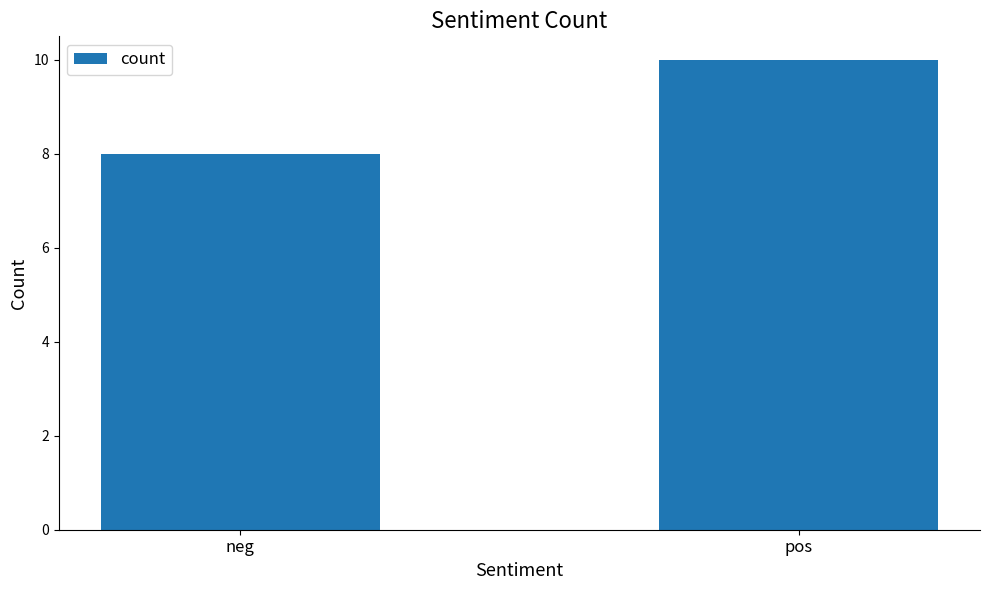

What position from the right is pos?

1